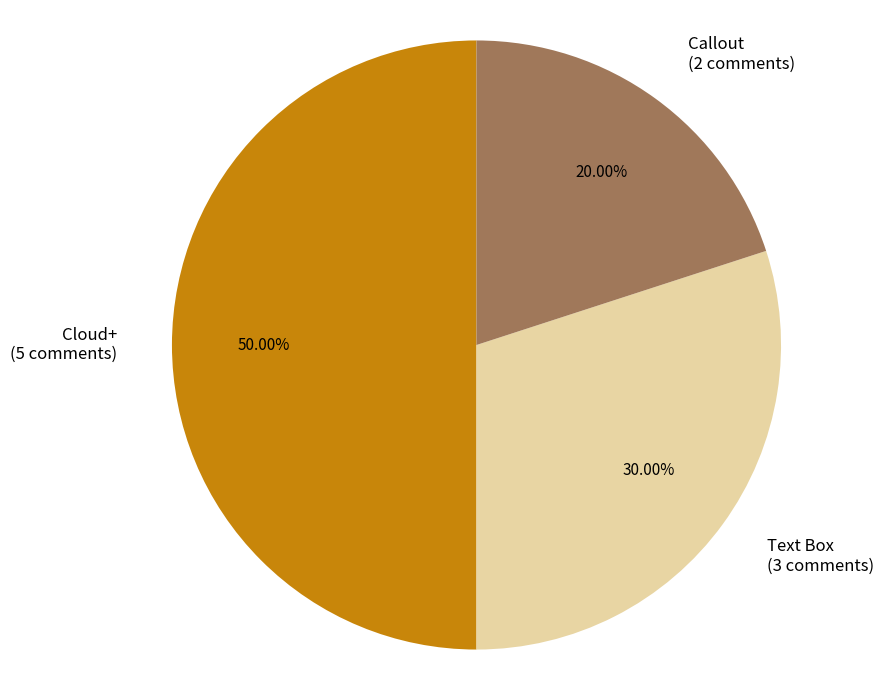

To the nearest percent, what portion does Callout represent?

20%